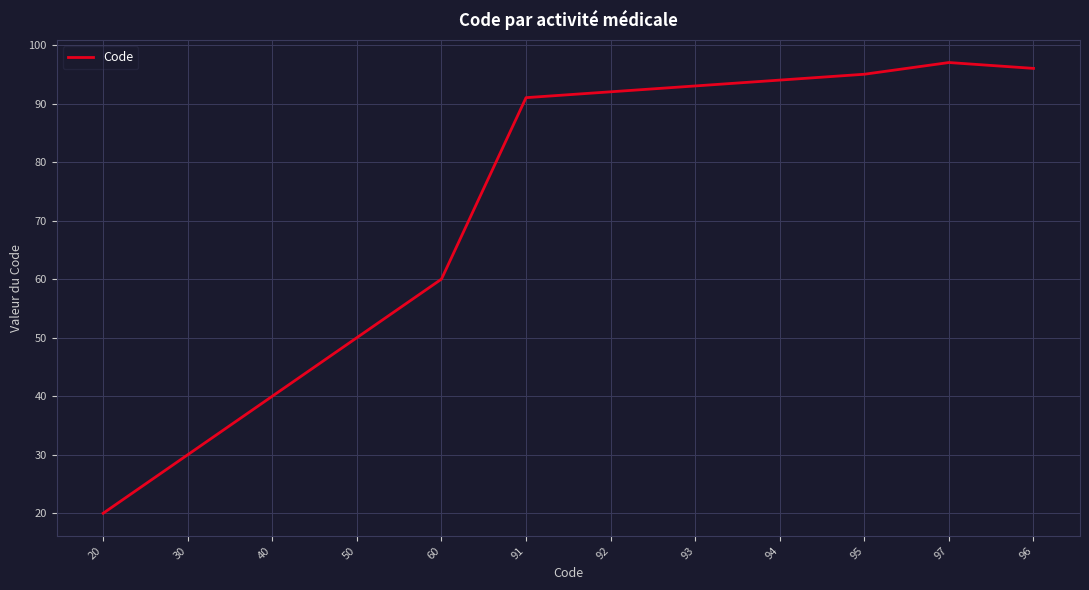

What value does the data have at 97?

97